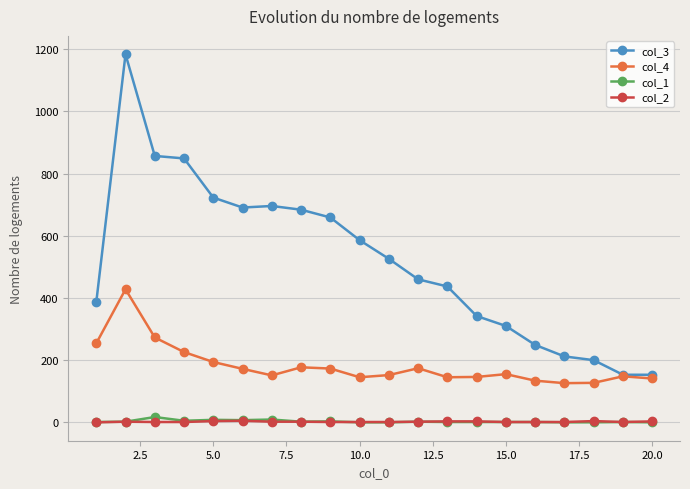

What is the value of the col_4 point at the 14th from the left?

146